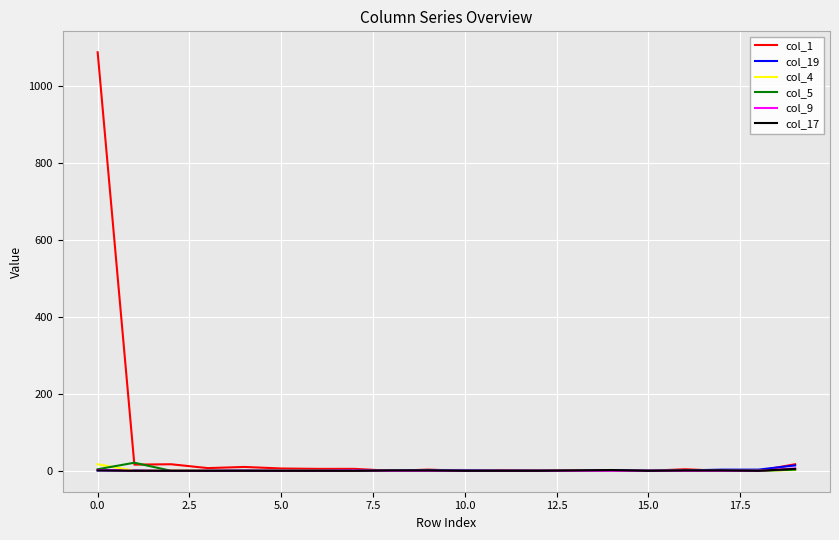

Which series has the largest range (max minus min)?

col_1